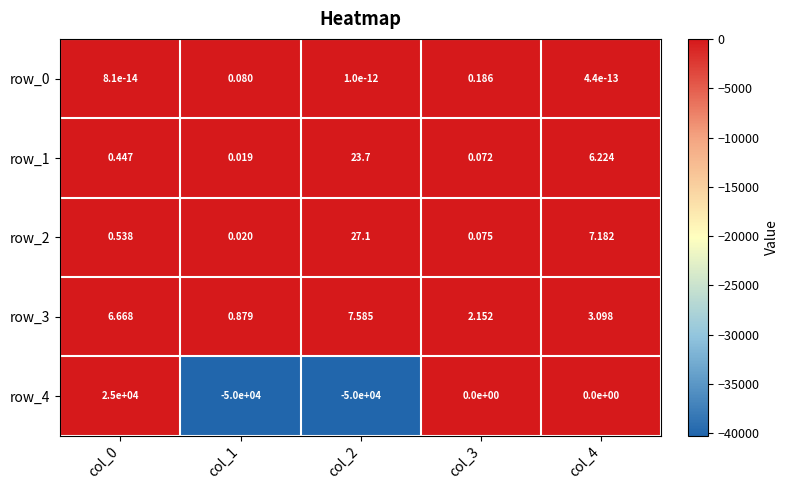

Is the value of row_0 at col_1 greater than the value of row_3 at col_0?

No